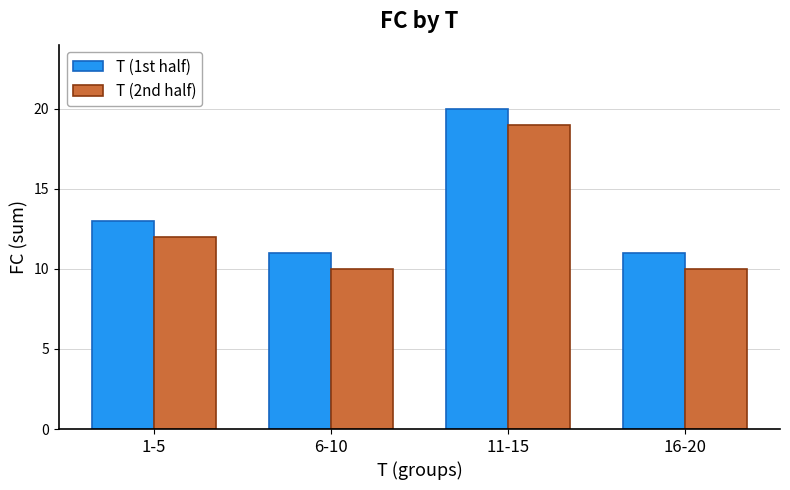

What is the maximum value shown in the chart?

20